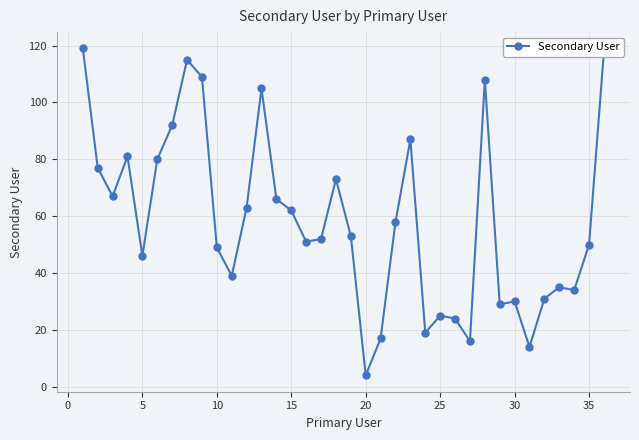

What is the value of the 31st point from the left?

14